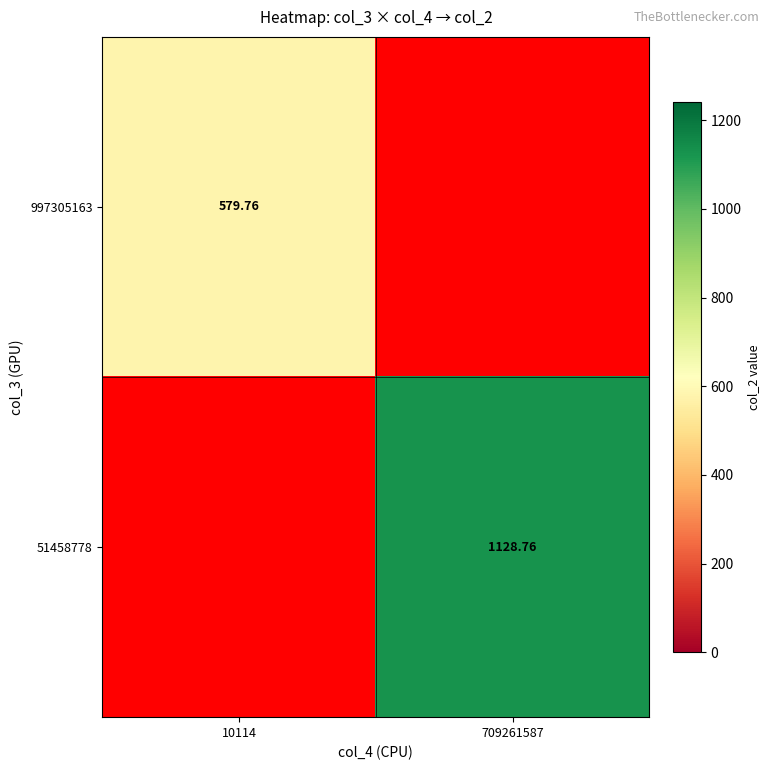

At which label does 997305163 reach its peak?

10114